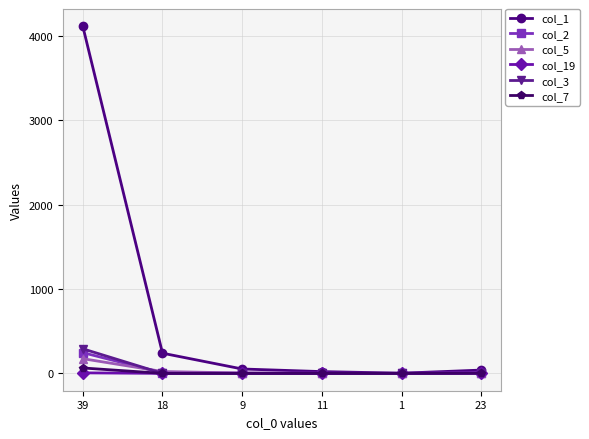

How many data points does each series have?

6